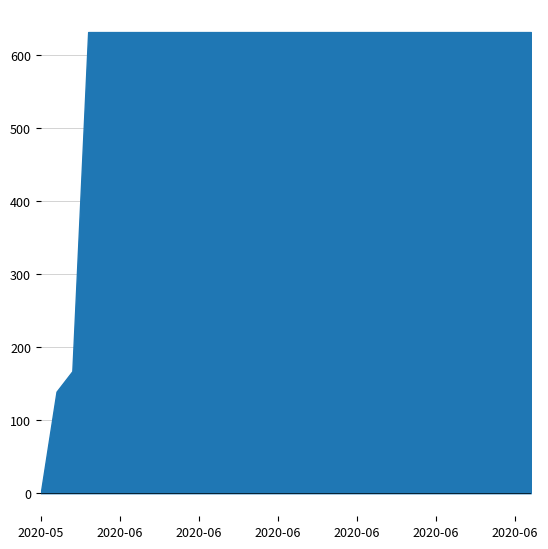

What is the average value?

581